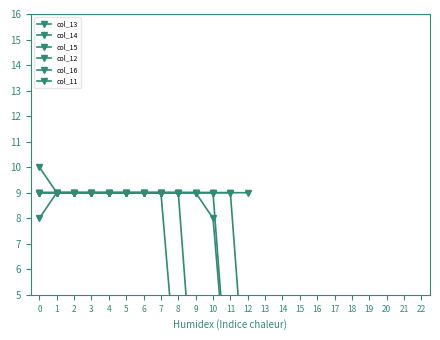

How many data points in col_11 are less than 9?

5